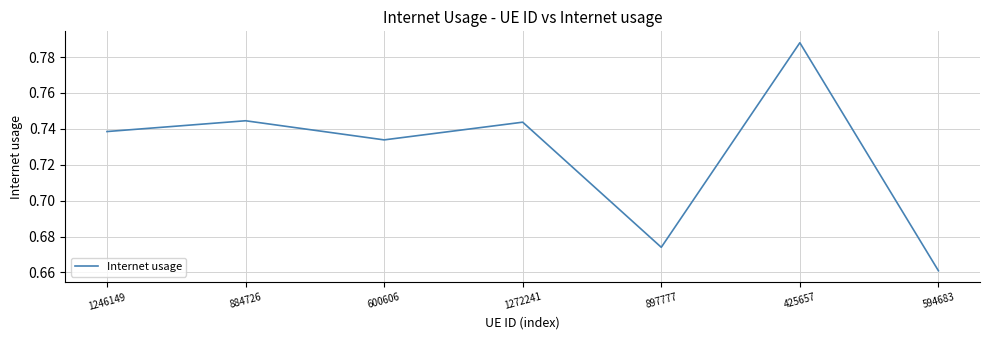

How many values are between 0 and 1?

7